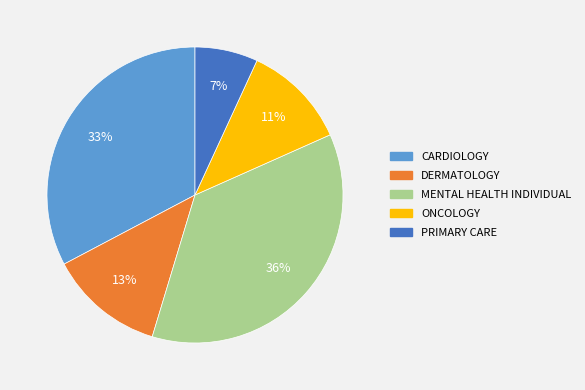

Is MENTAL HEALTH INDIVIDUAL the majority of the pie?

No